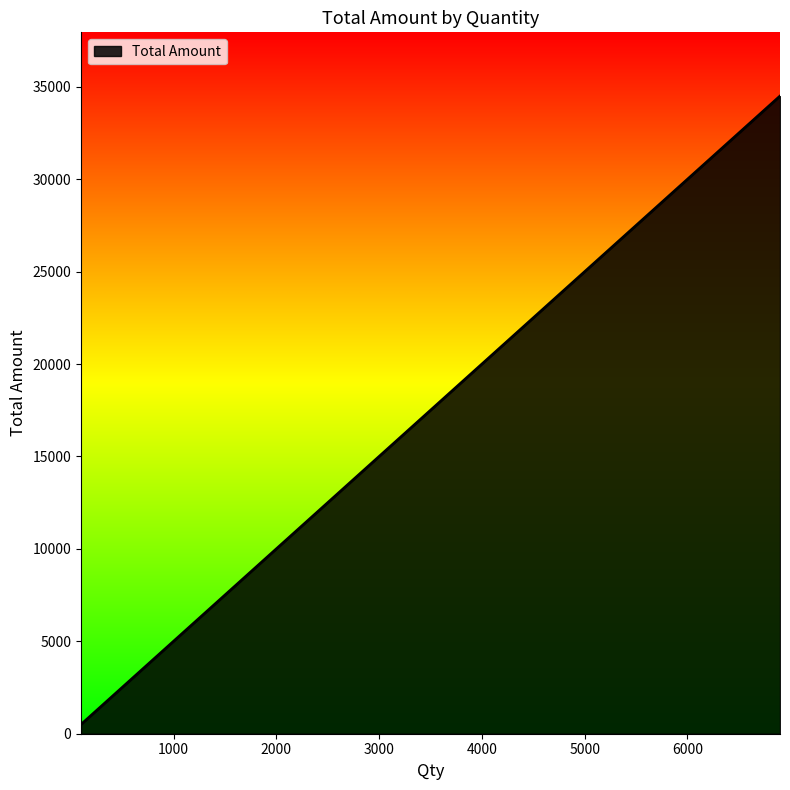

The value at 3250 is 16250. True or false?

True